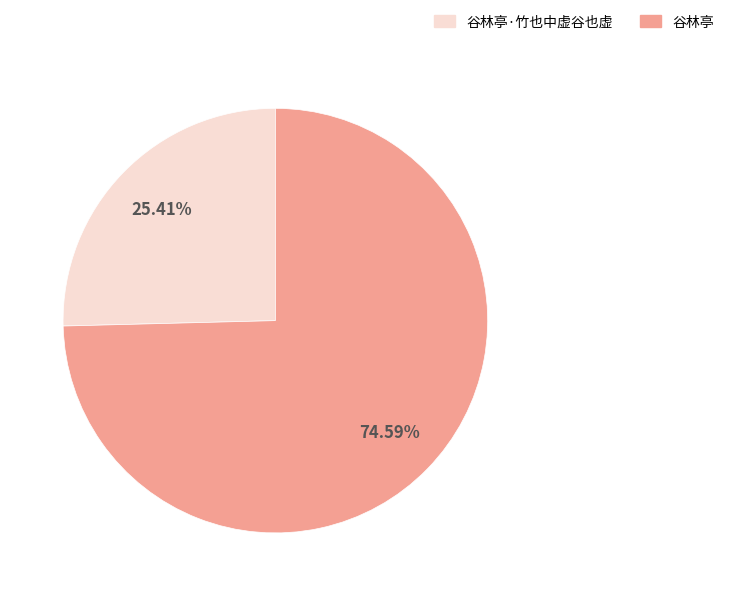

To the nearest percent, what is the difference between the largest and smallest slice percentages?

49%